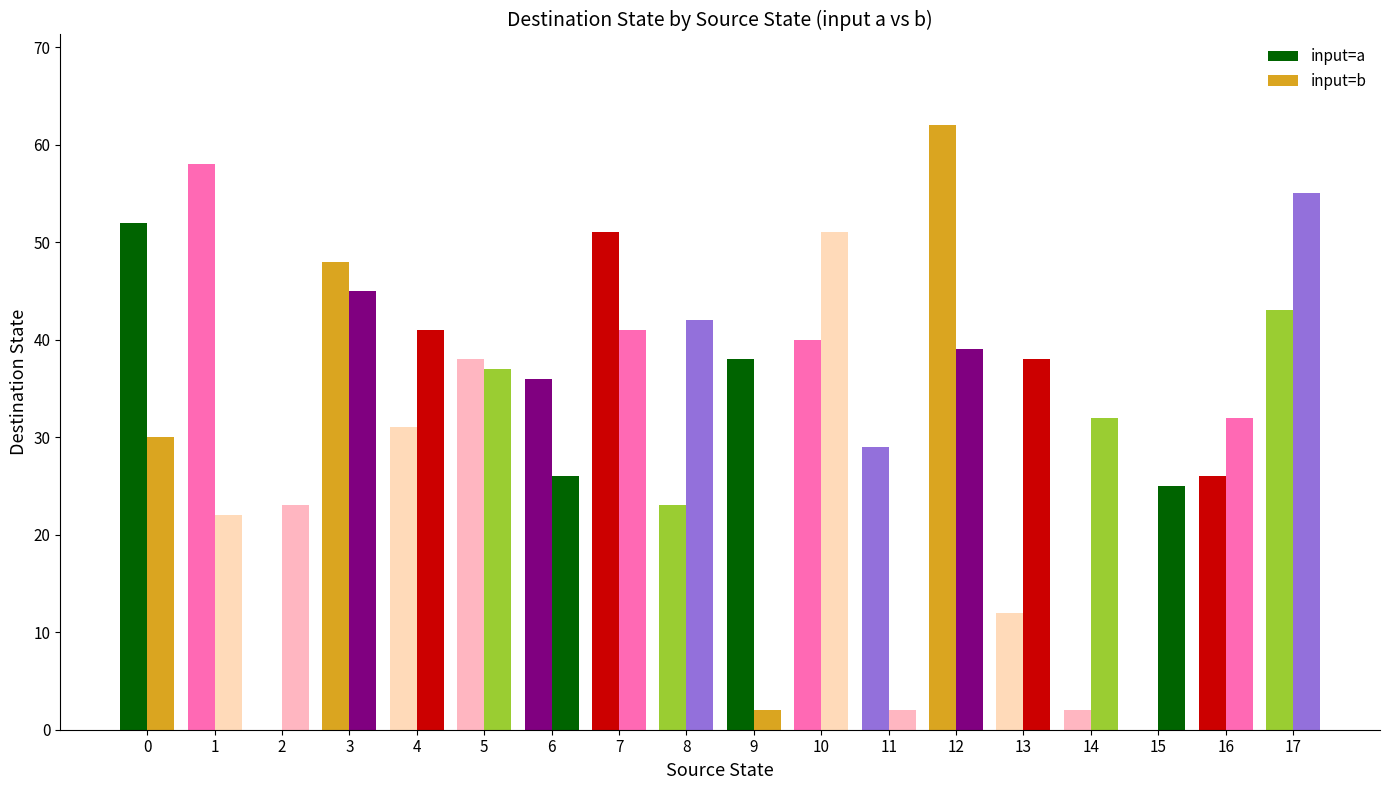

How many data points does each series have?

18